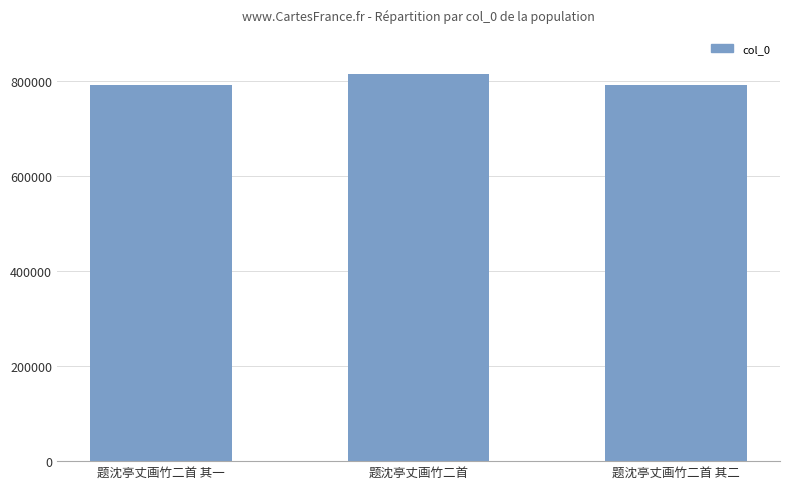

What is the minimum value shown in the chart?

791540